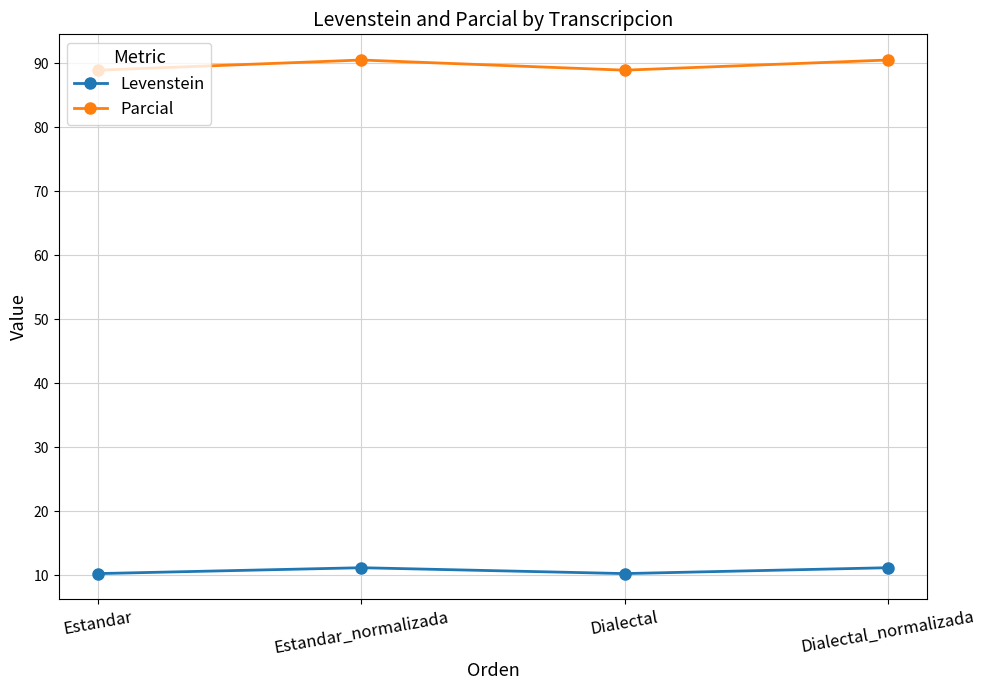

What is the minimum value for Parcial?

88.9